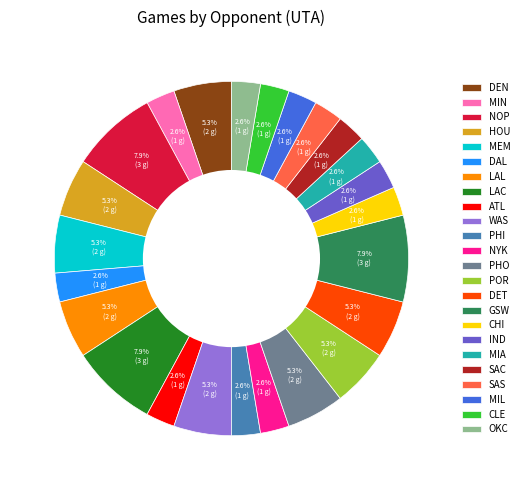

Does PHI account for over 50% of the chart?

No